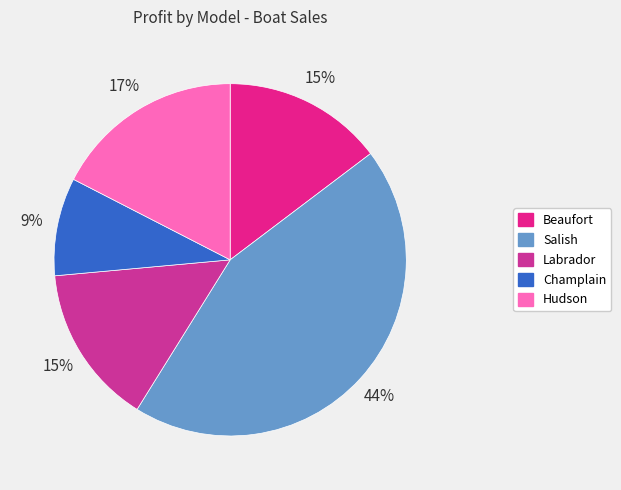

How many segments does this pie chart have?

5